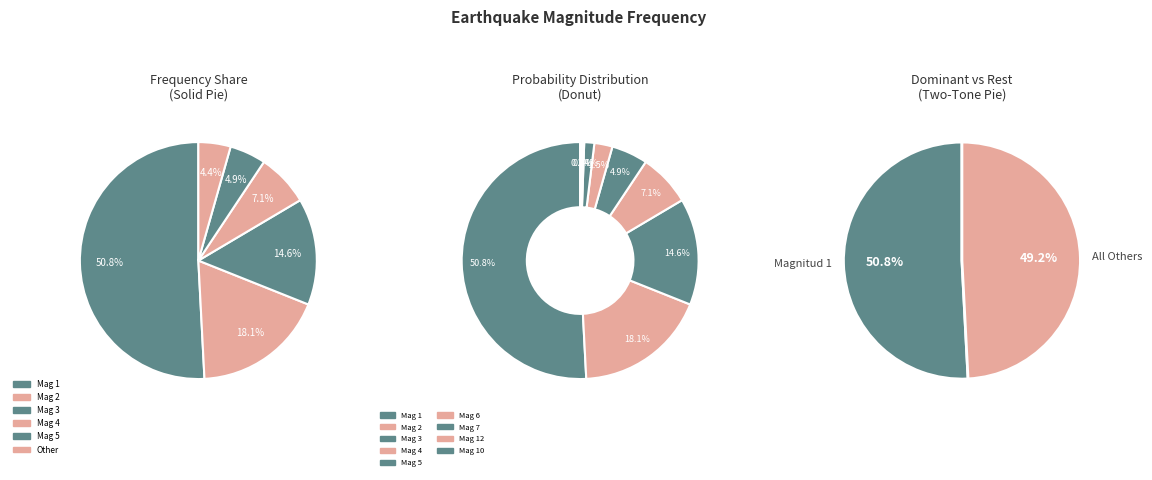

To the nearest percent, what percentage of the pie is 4?

7%